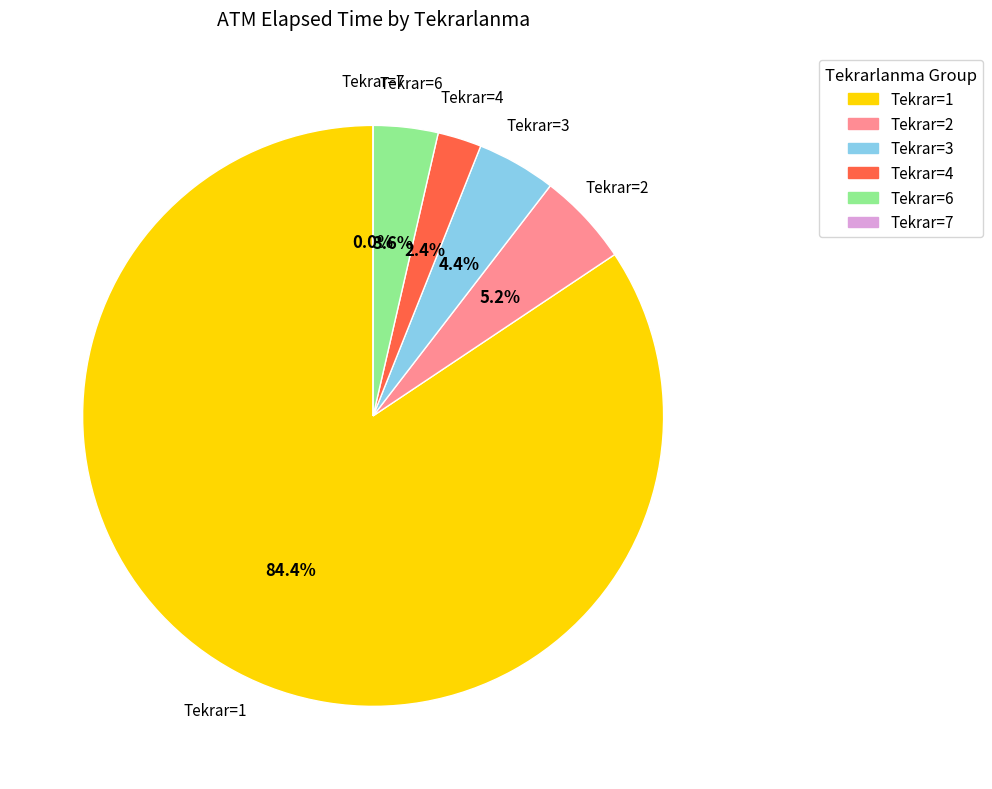

Is 6 the majority of the pie?

No